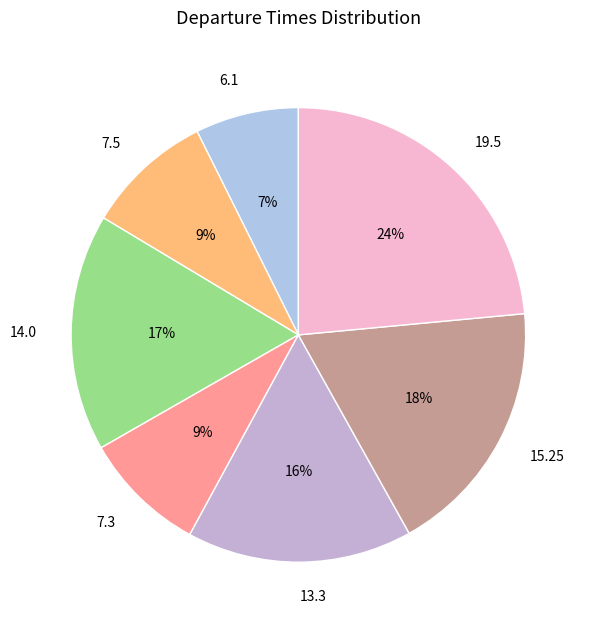

Is it true that 6.1 is 16% of the pie?

False